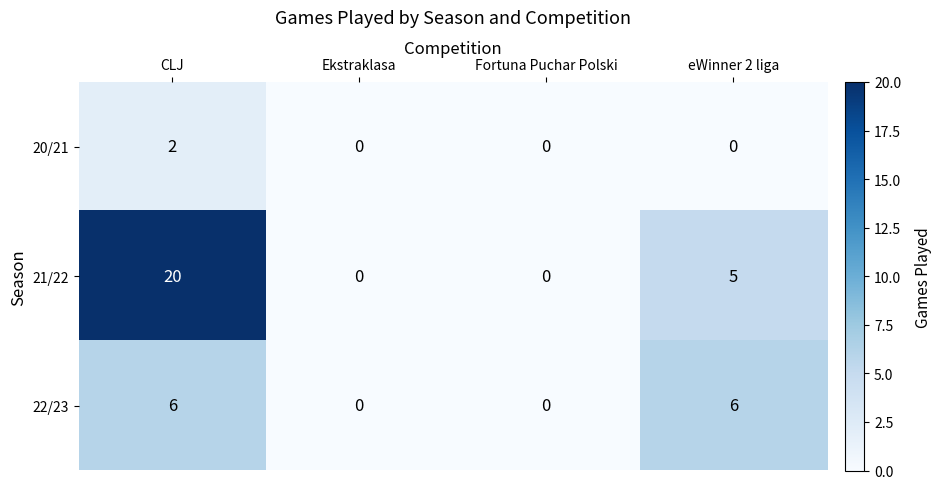

How many distinct data groups are displayed?

3